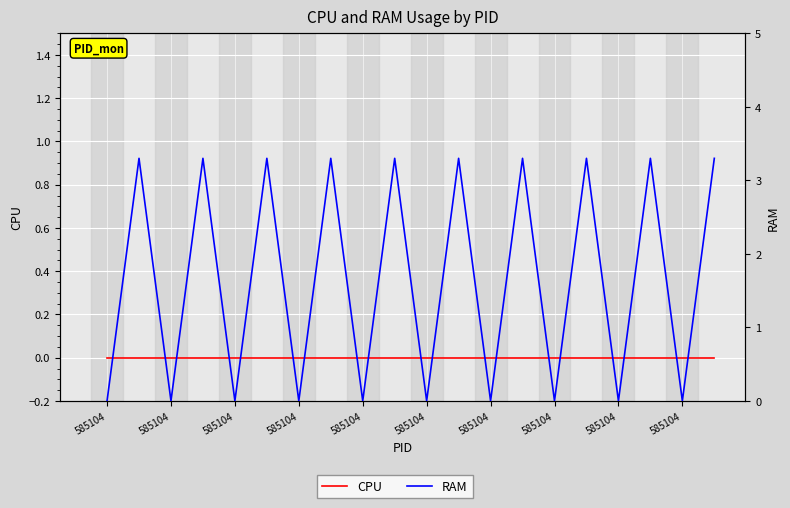

True or false: RAM and CPU cross at least once.

False